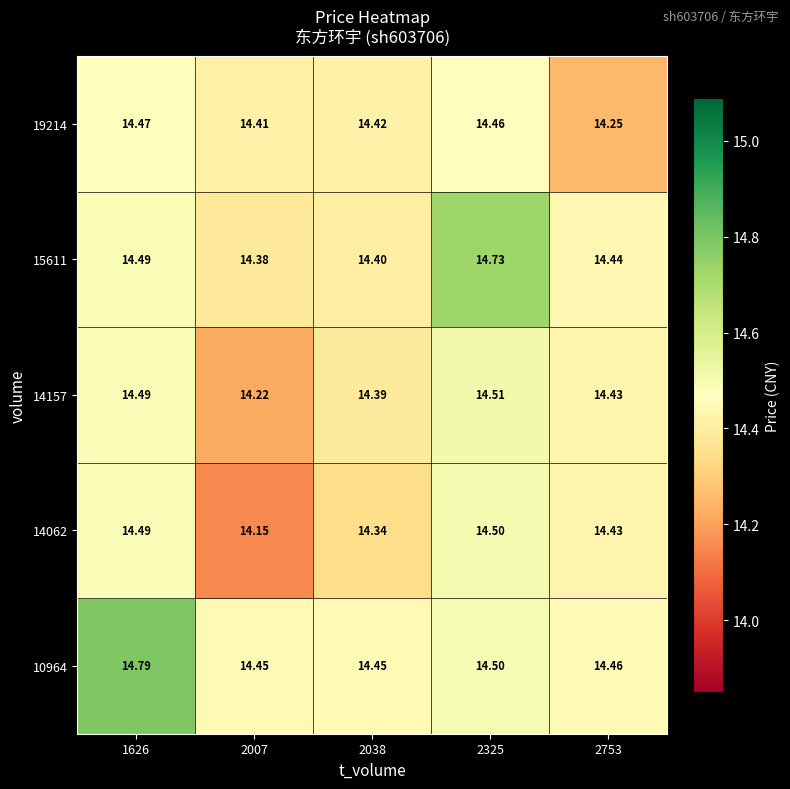

Is the value of 14157 at 2325 greater than the value of 10964 at 2753?

Yes